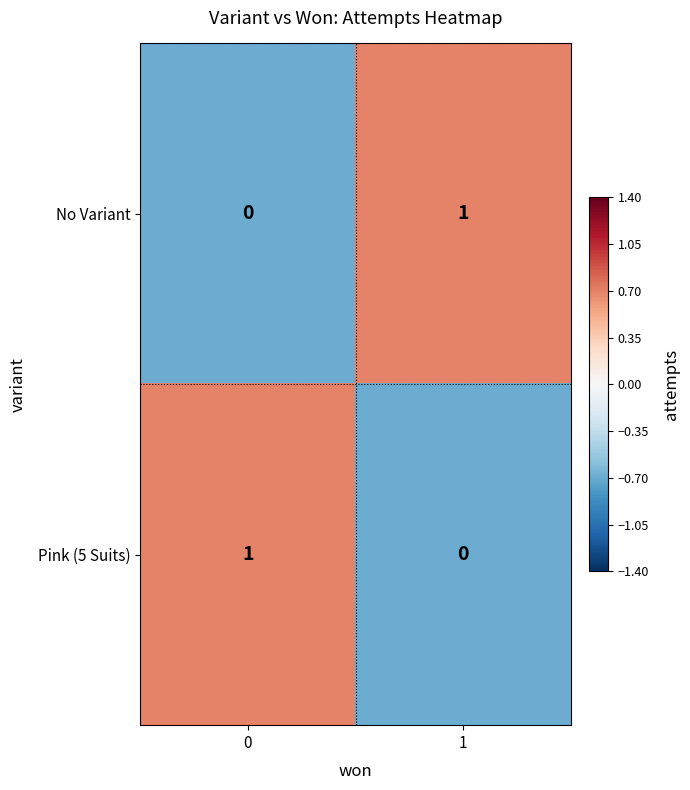

Rank the categories by No Variant value from highest to lowest.

1, 0